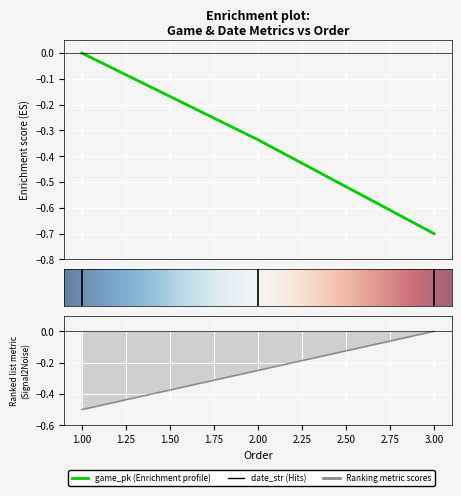

How many values are between 0 and 1?

1